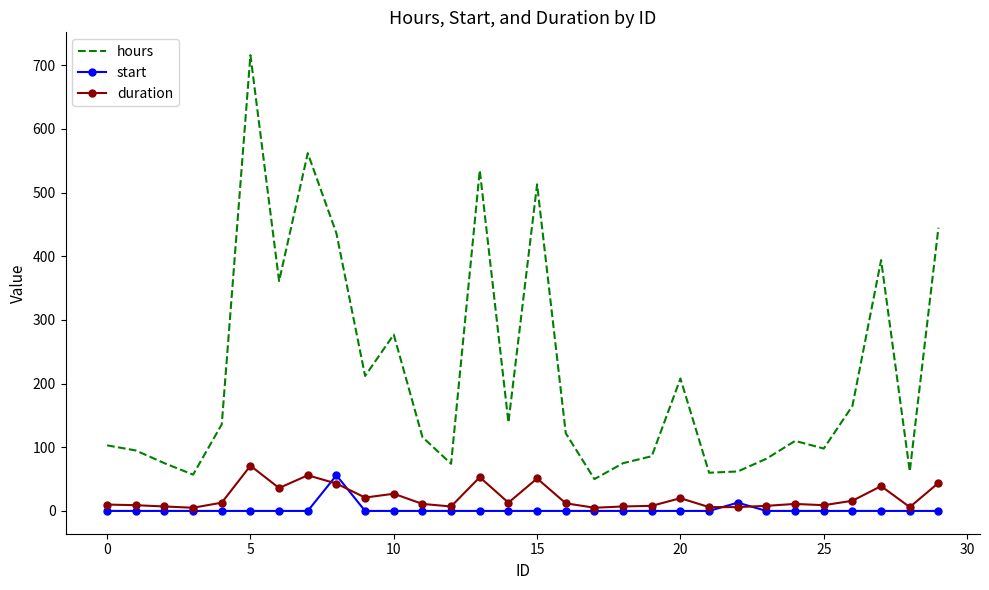

True or false: duration and hours intersect in this chart.

False